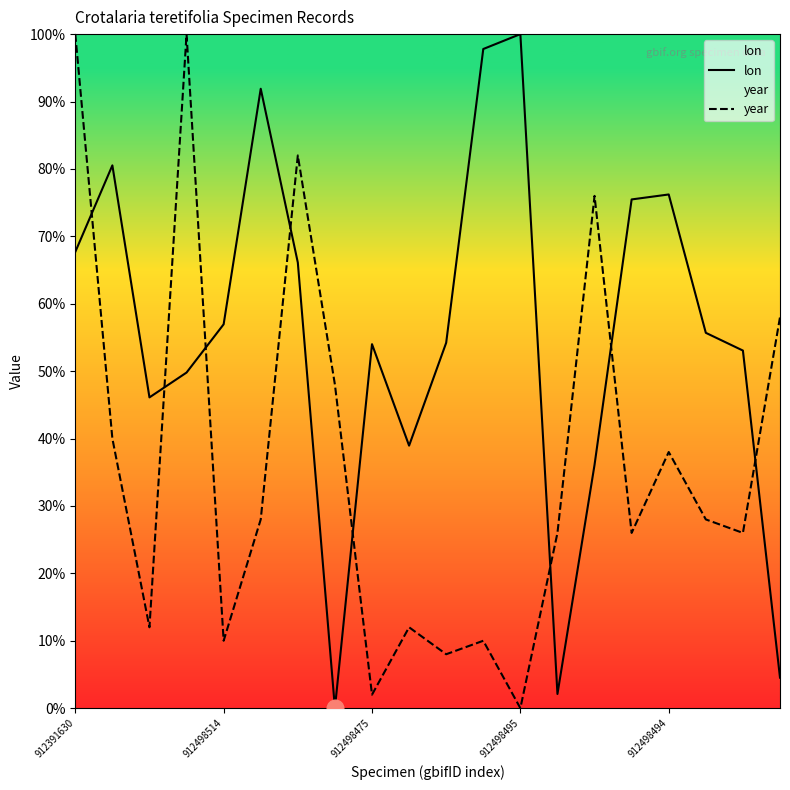

What position from the right is 15?

5